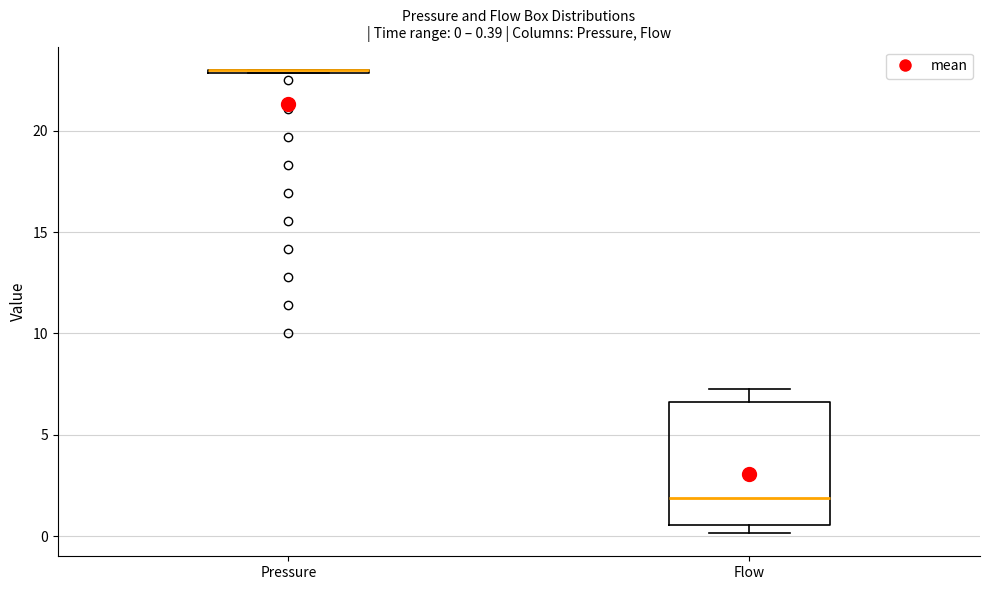

Comparing the boxes themselves (not the whiskers), which one is the tallest?

Flow